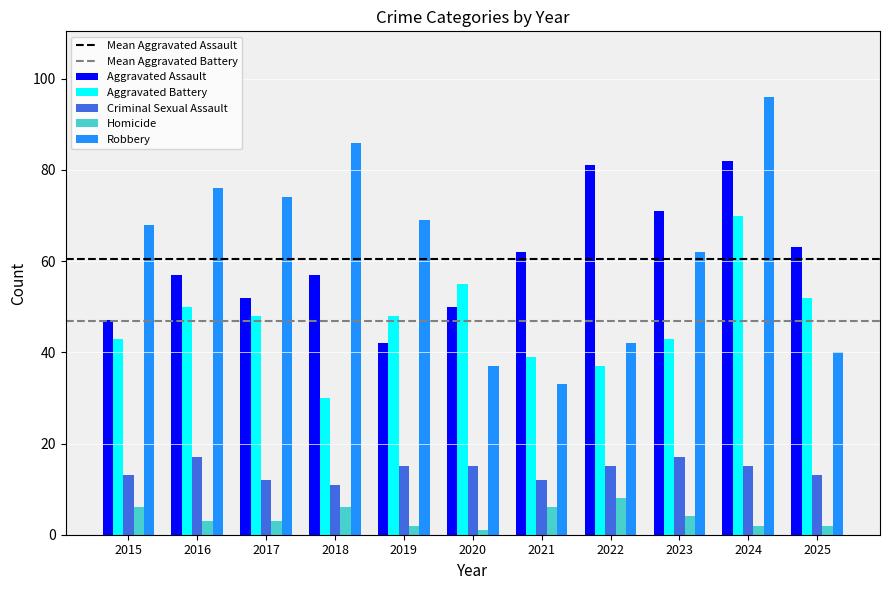

List the labels in order of Robbery value, smallest first.

2021, 2020, 2025, 2022, 2023, 2015, 2019, 2017, 2016, 2018, 2024